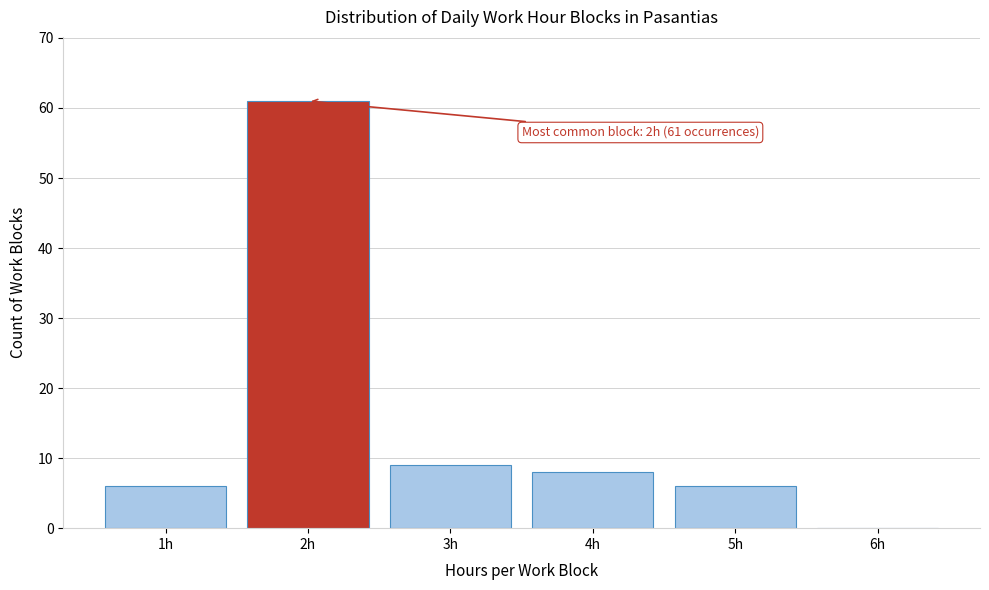

Reading right to left, what are all the values shown in this chart?

6h=0	5h=6	4h=8	3h=9	2h=61	1h=6